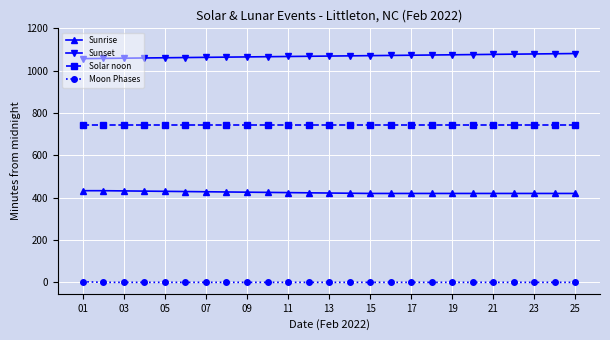

Which series has the largest total across all categories?

Sunset